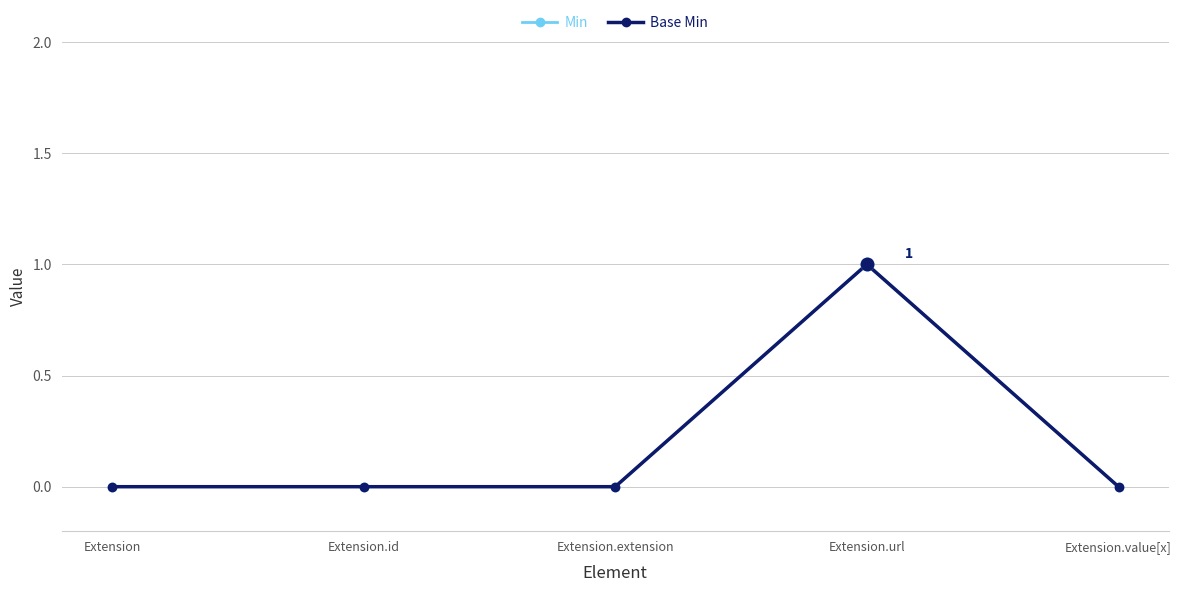

Which series has the largest total across all categories?

Min